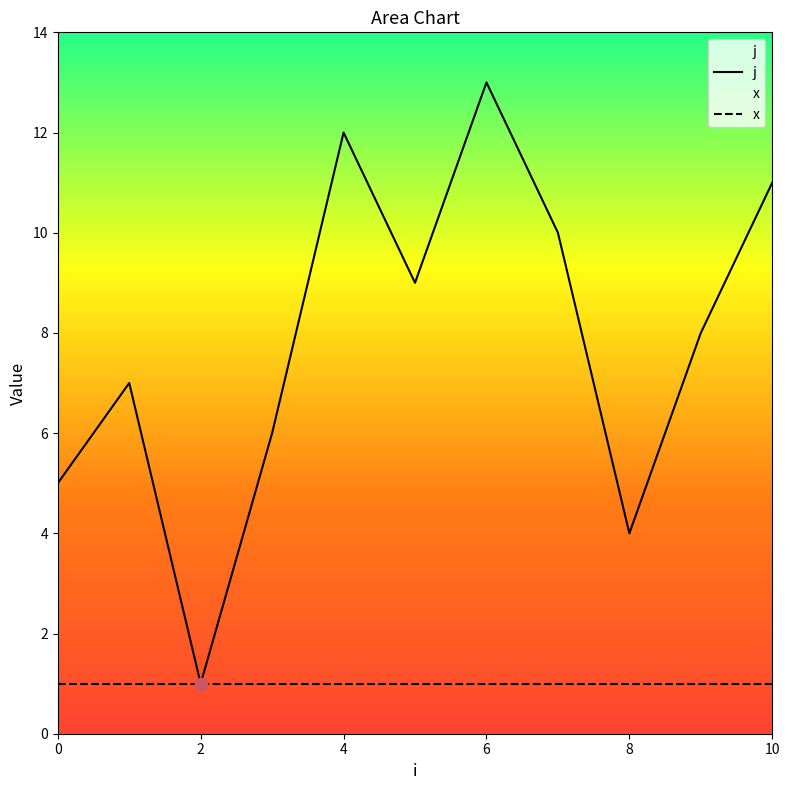

At how many categories does at least one series exceed 6?

7